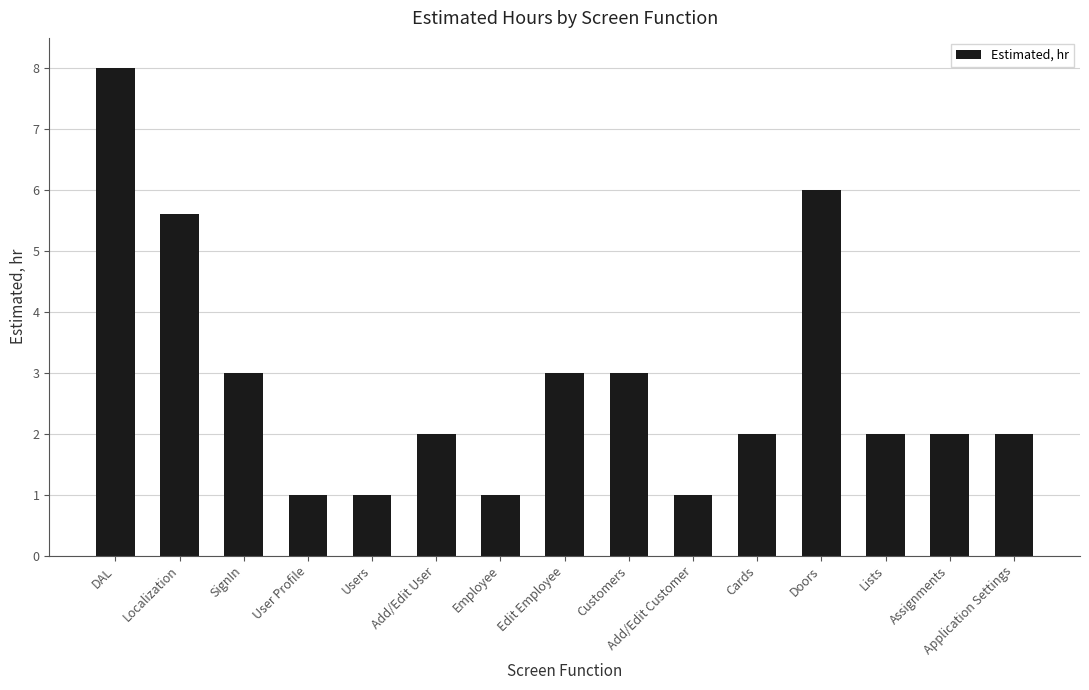

What is the approximate value at Doors?

6.0